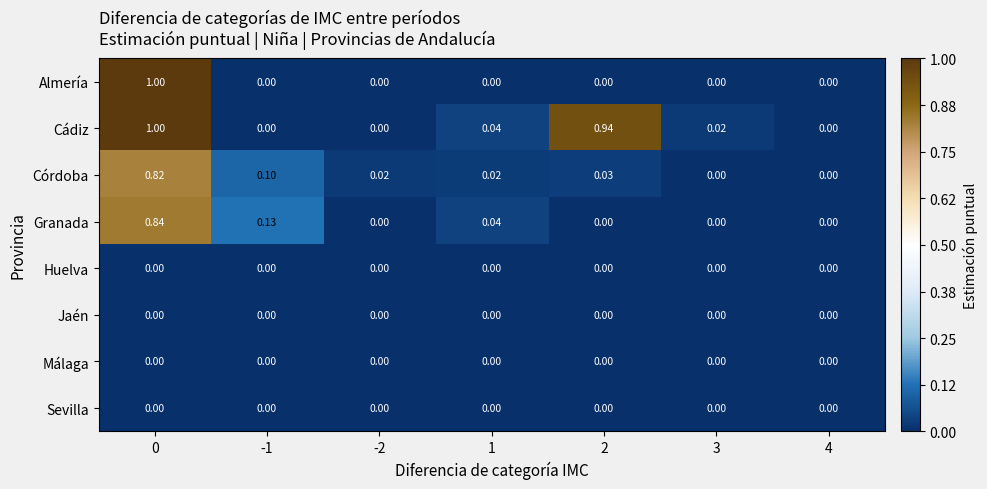

Which series has the largest total across all categories?

Cádiz